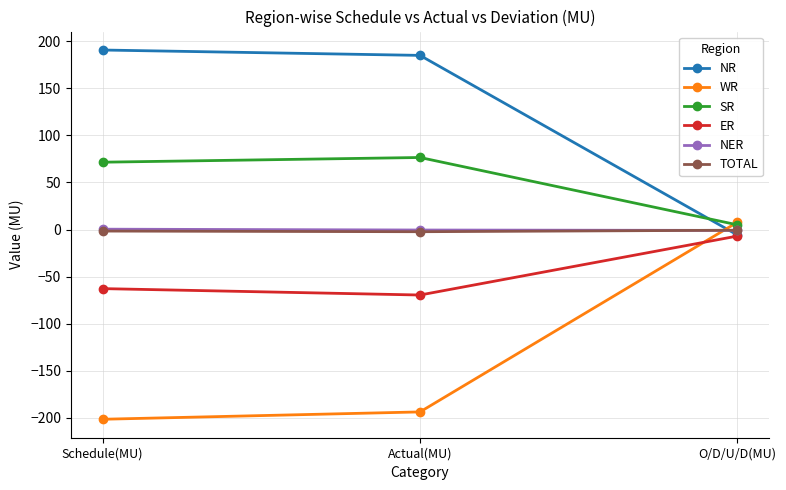

At which label is ER closest to -38?

Schedule(MU)